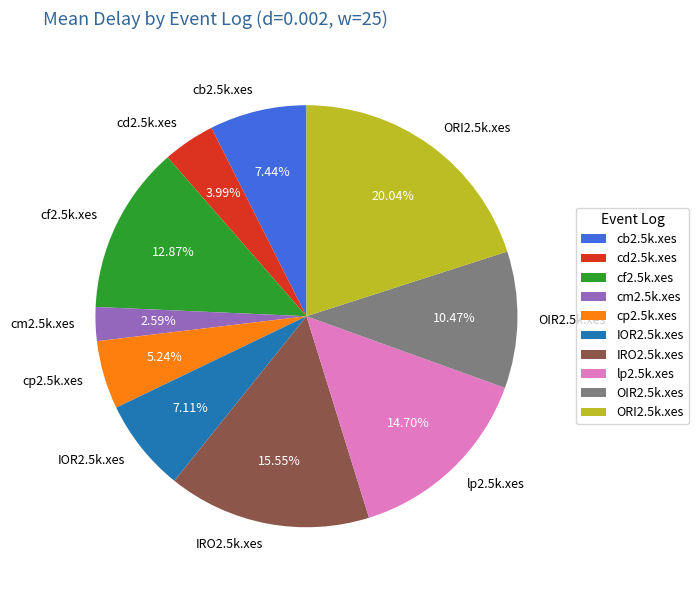

To the nearest percent, what percentage of the pie is cf2.5k.xes?

13%